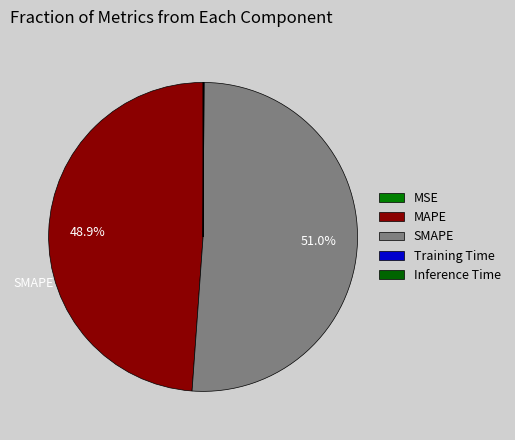

Is the sum of SMAPE and MAPE greater than half?

Yes